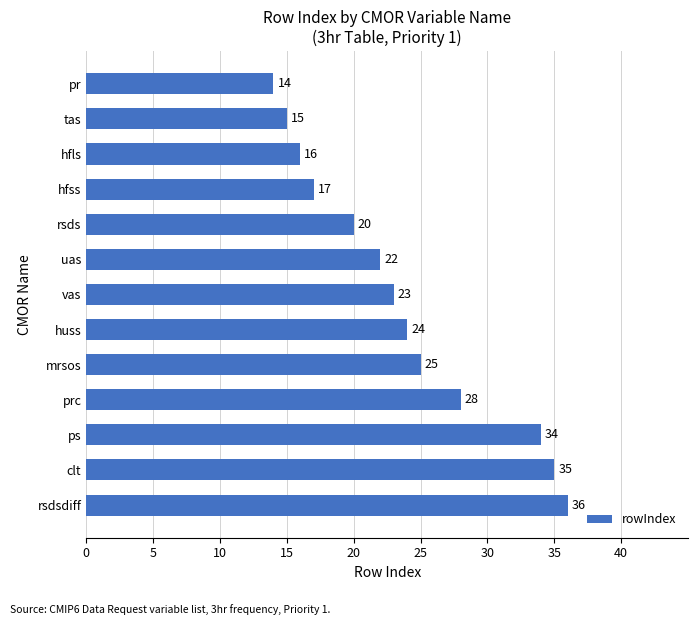

Approximately how many times larger is the value at rsds compared to hfss?

1.2